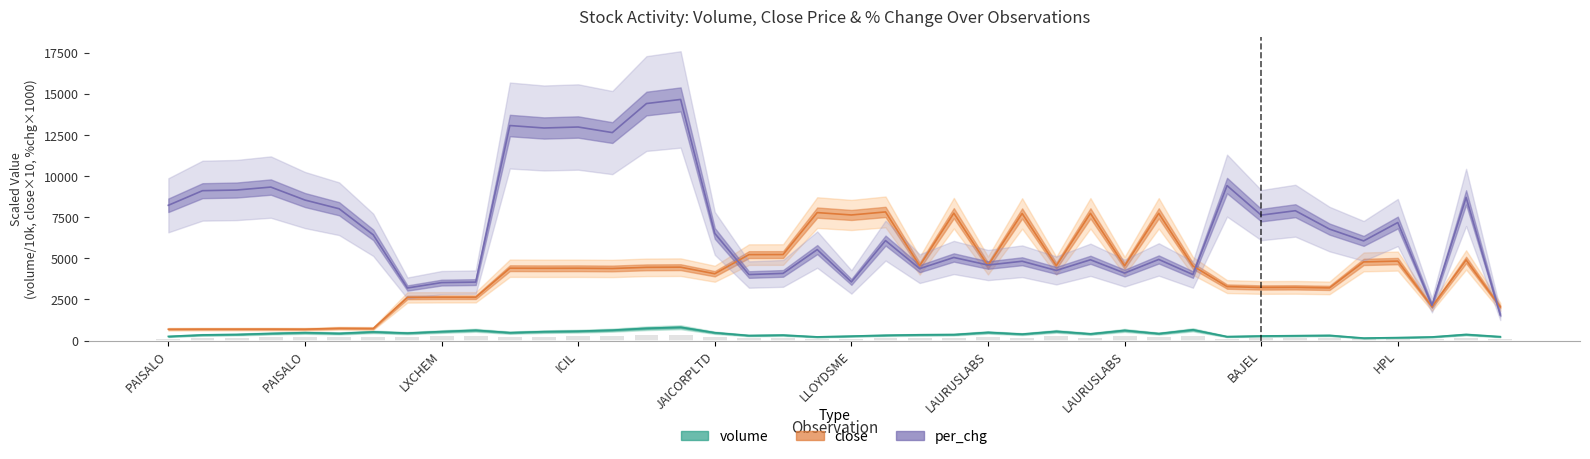

Which has a higher value, 37 or 17?

17